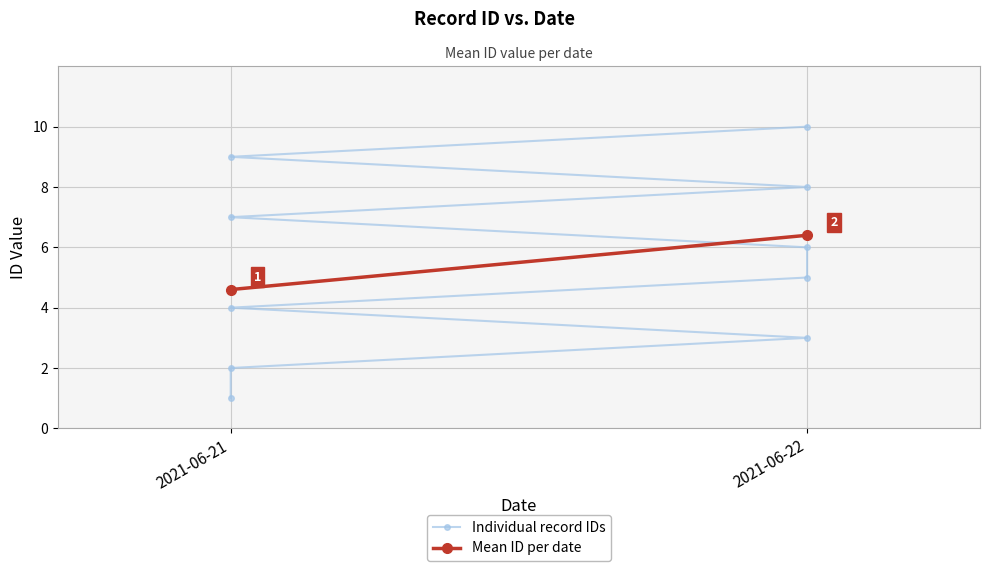

At which label is the value closest to 5?

2021-06-22